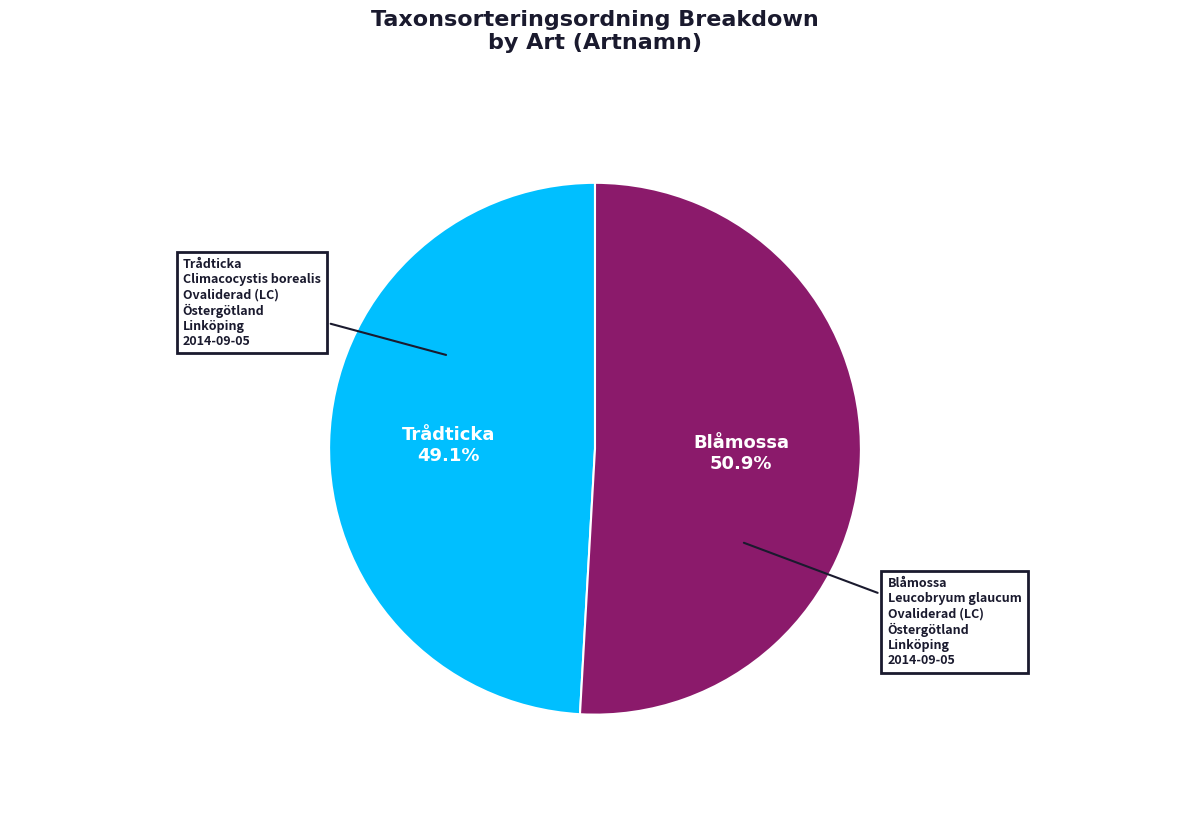

Does any single category account for the majority?

Yes